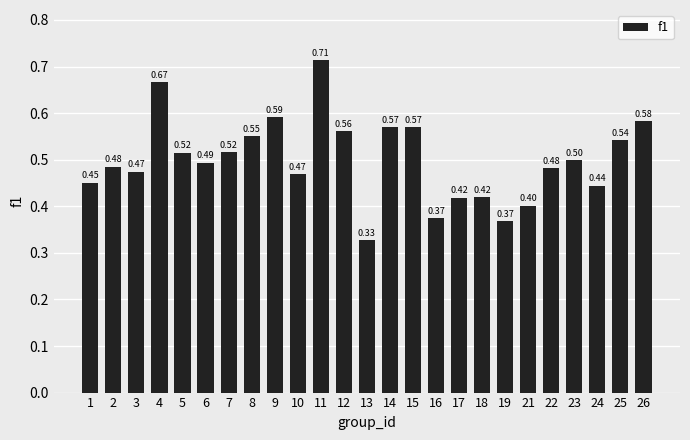

How many values are between 0 and 1?

25